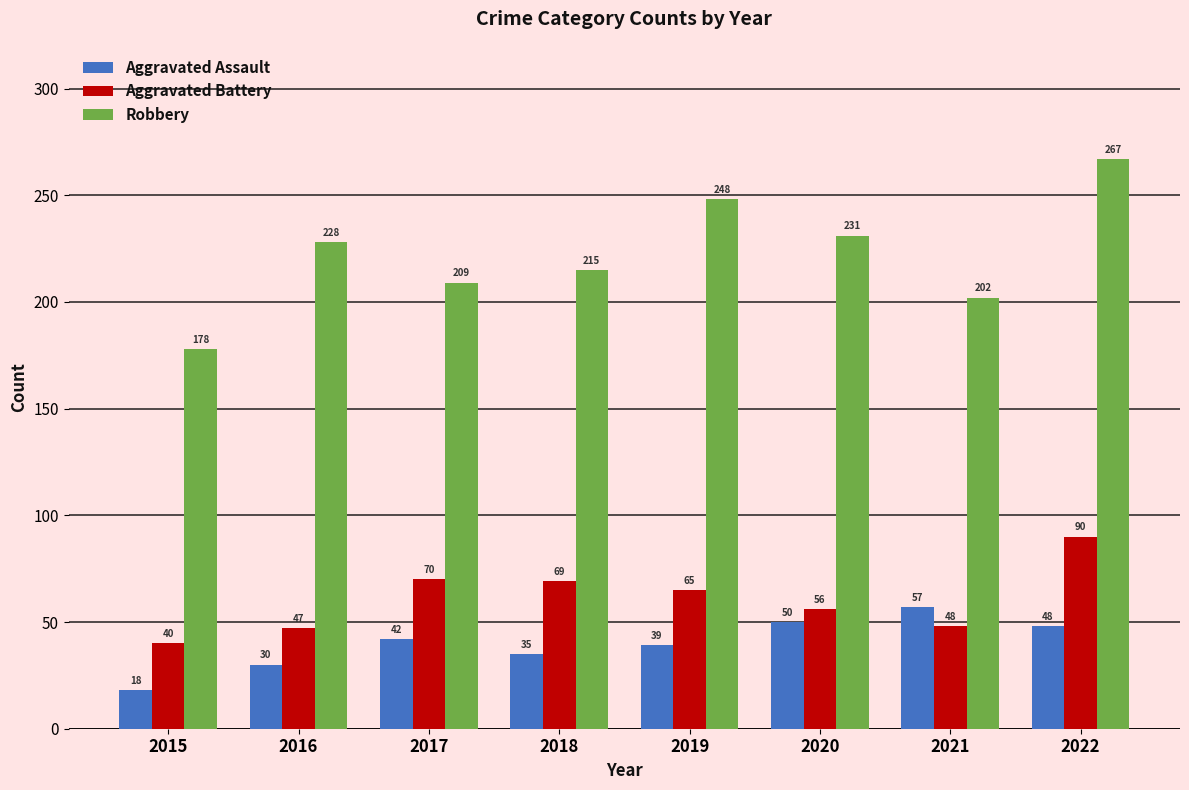

Does the chart contain any negative values?

No